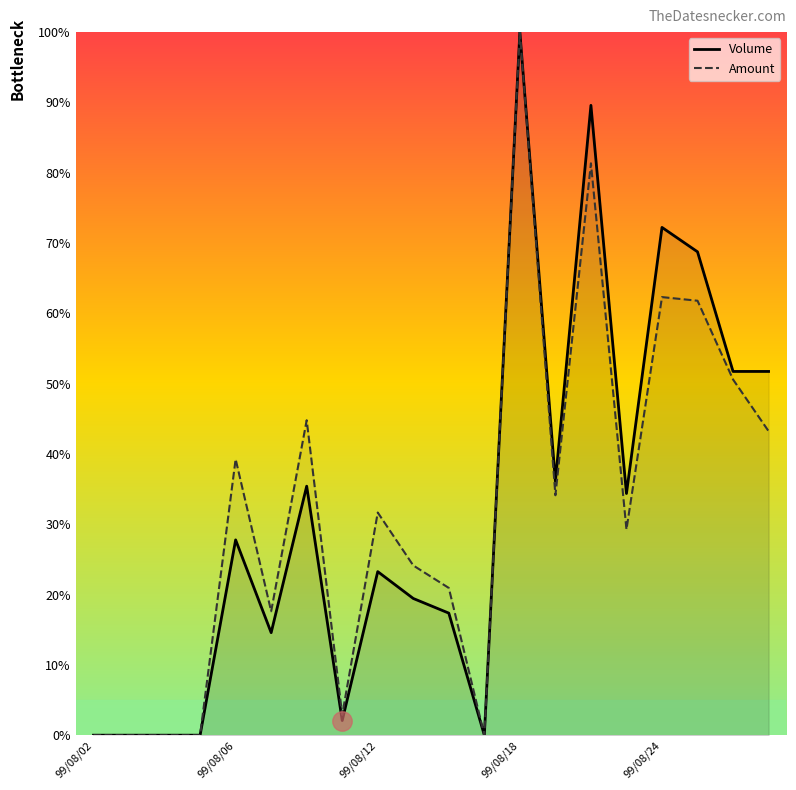

What is the highest value of the Amount series?

100.0